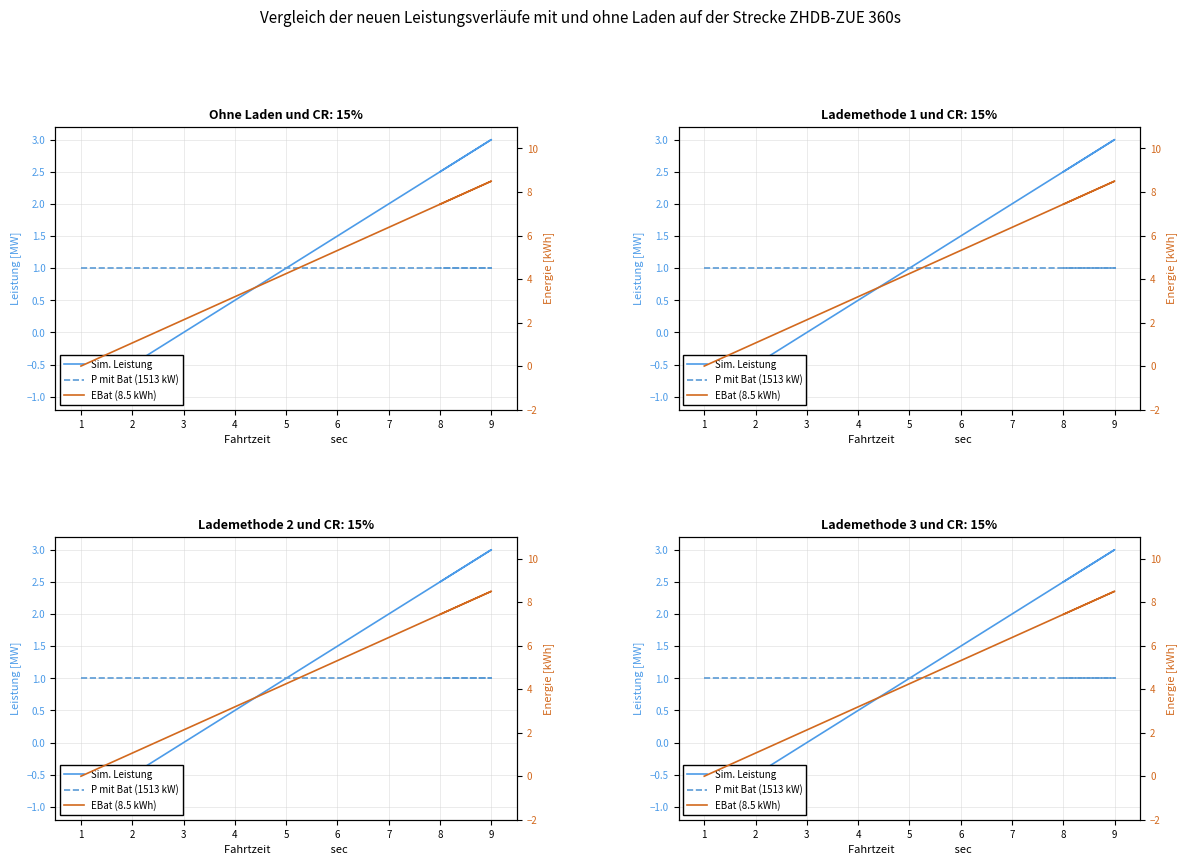

How many distinct data groups are displayed?

3